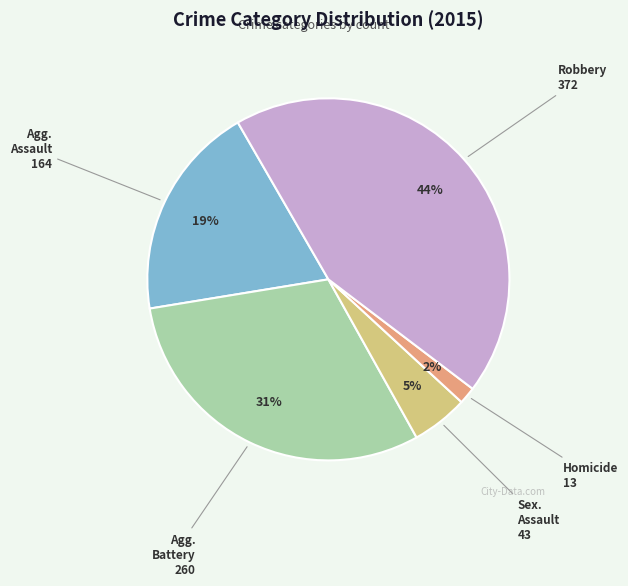

How many segments does this pie chart have?

5